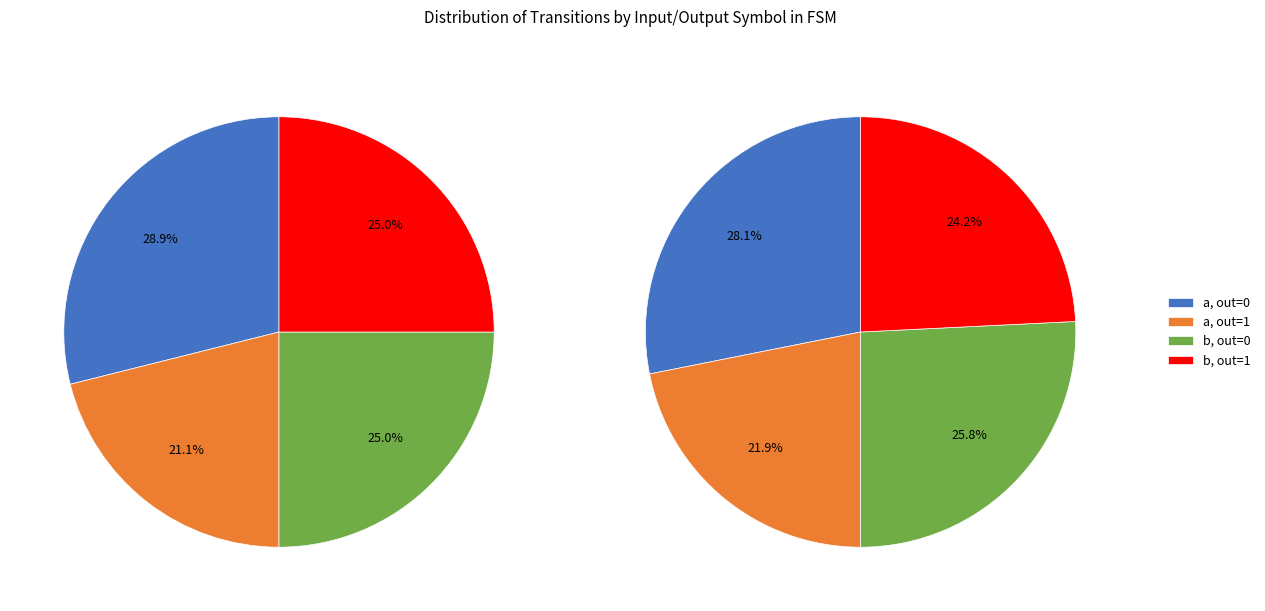

Does output_symbol=1, input=a account for over 50% of the chart?

No